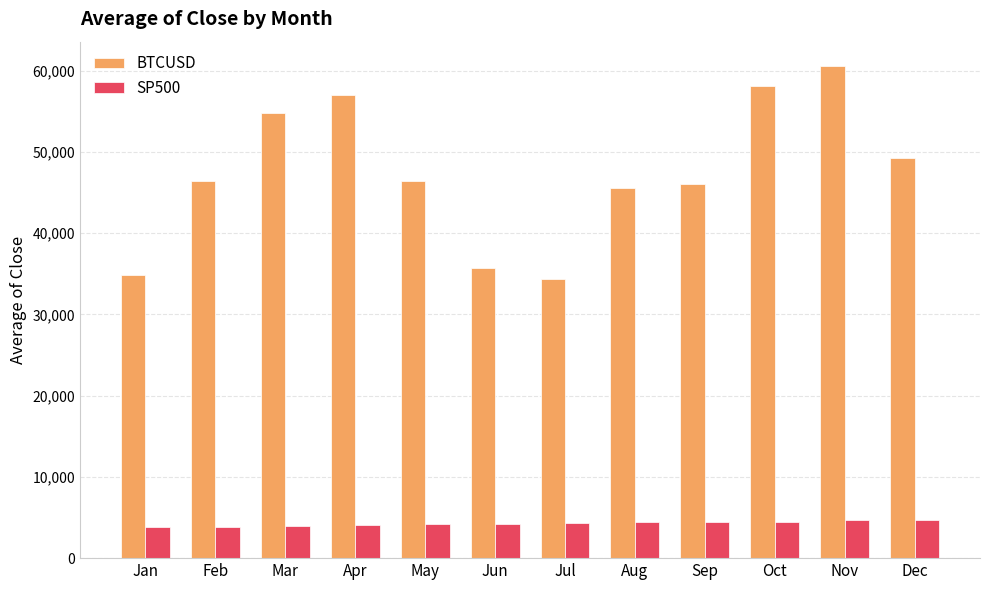

The value of BTCUSD at Jun is 7357.4. True or false?

False